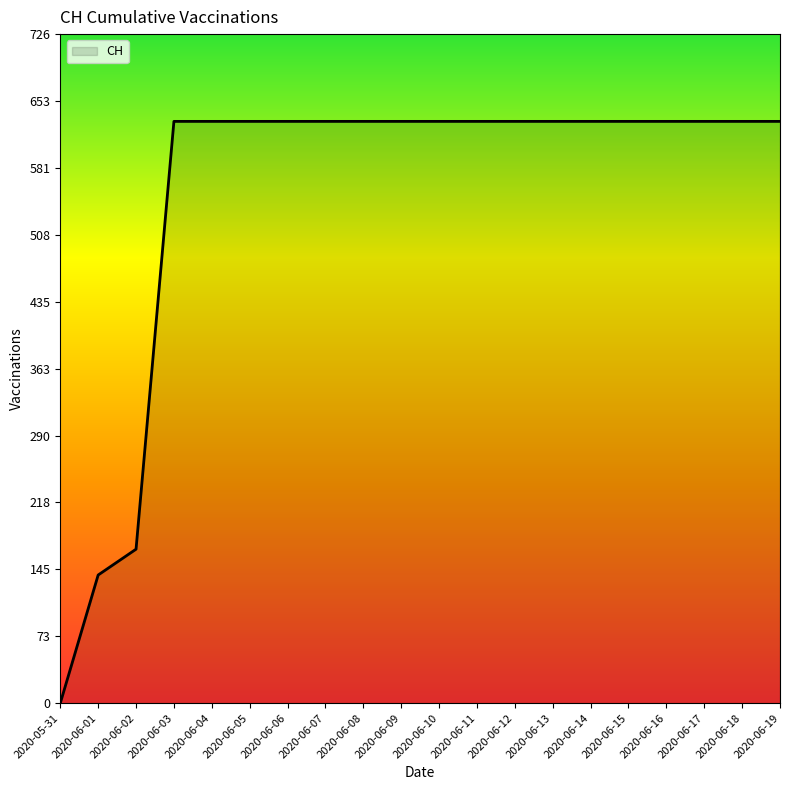

What is the maximum value shown in the chart?

631